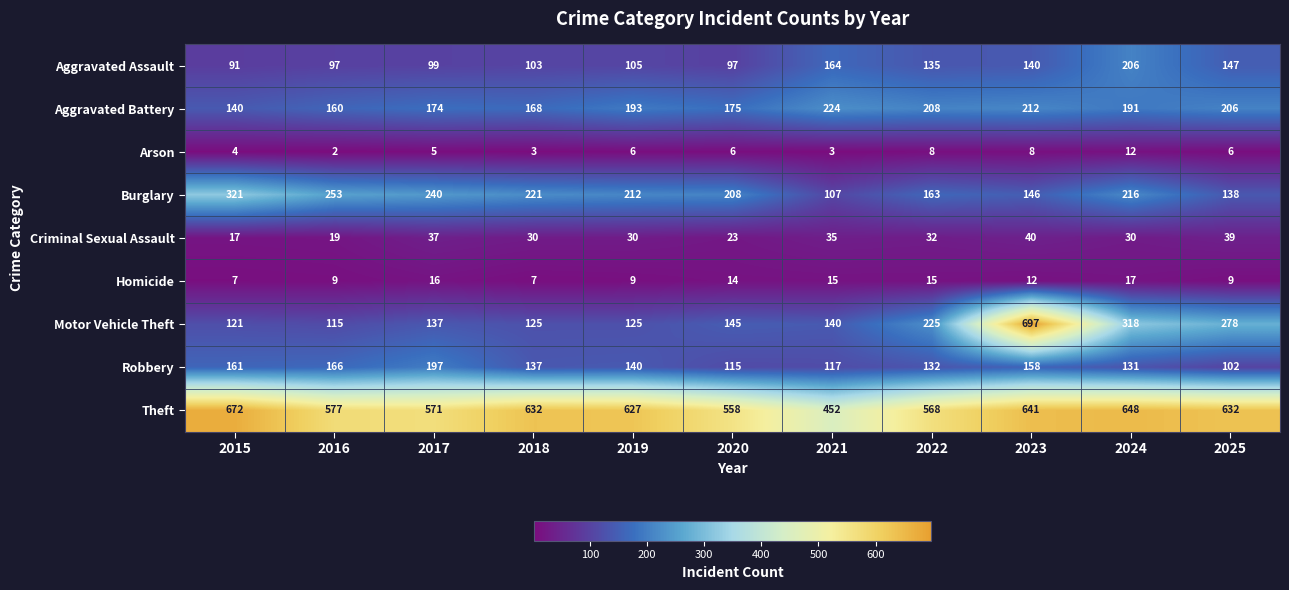

Where does the Theft series first go above 627?

2015